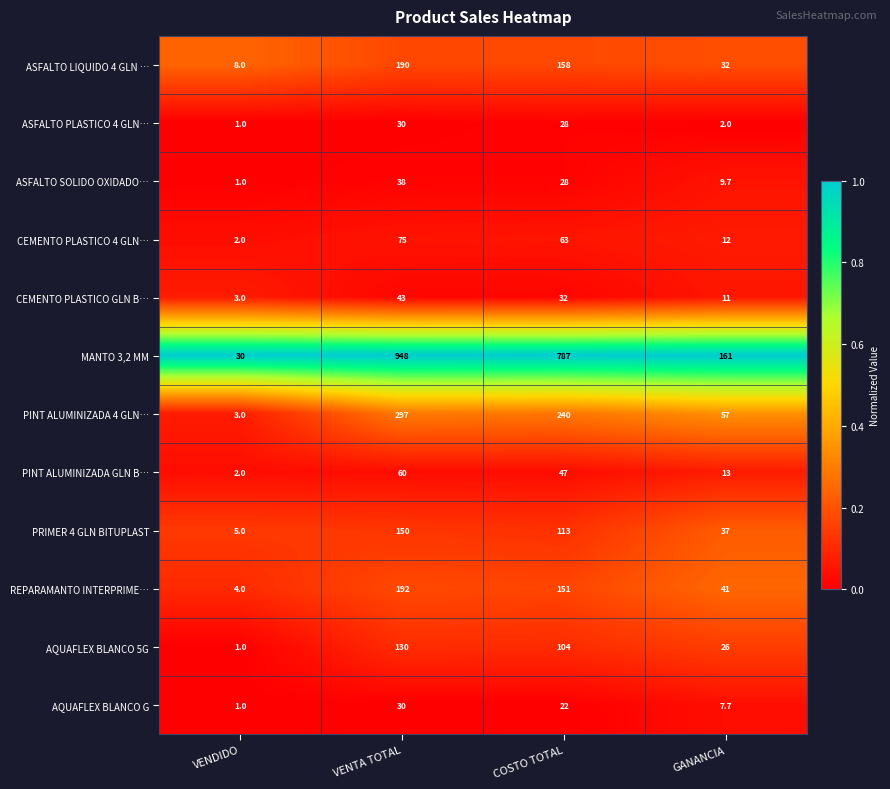

Which label corresponds to the smallest value in the chart?

VENDIDO